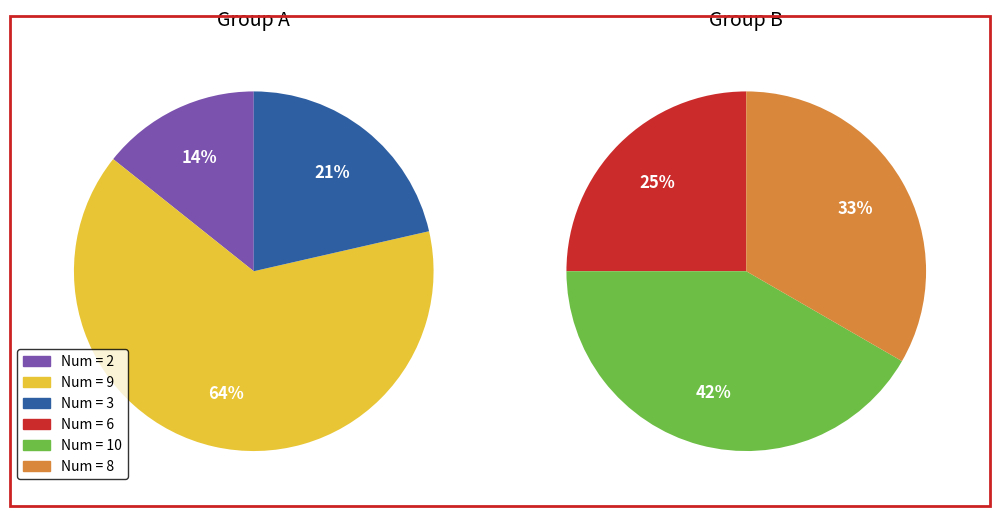

Is it true that 6 is 6% of the pie?

False